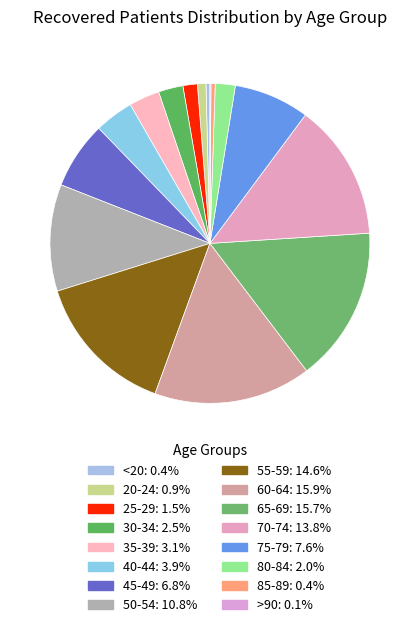

Is it true that 85-89 is 0% of the pie?

True